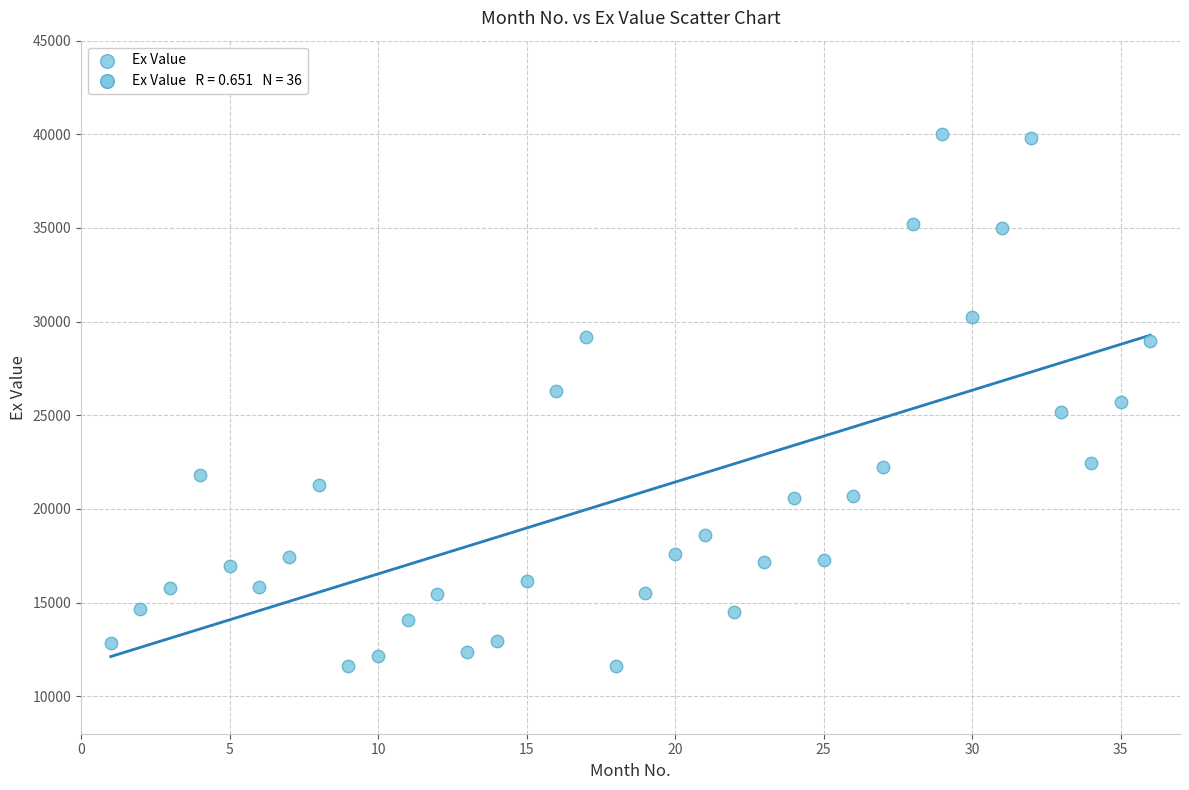

What is the range of X values (max minus min)?

35.0